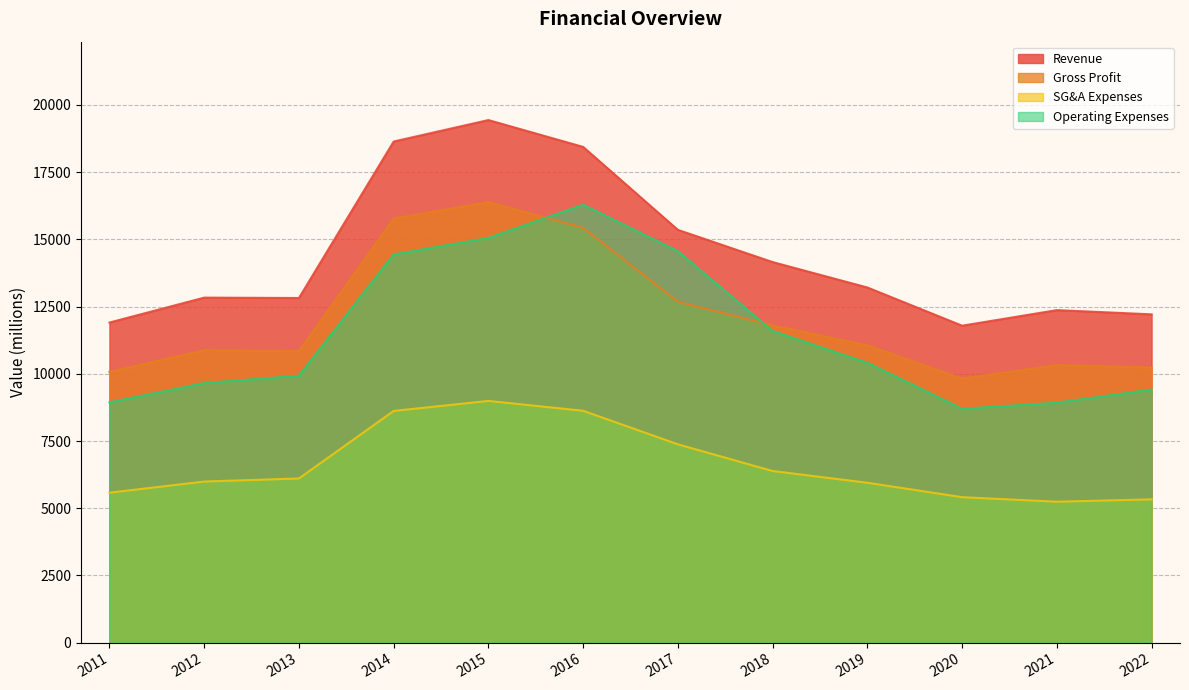

Rank the series by their maximum value, from lowest to highest.

SG&A Expenses, Operating Expenses, Gross Profit, Revenue